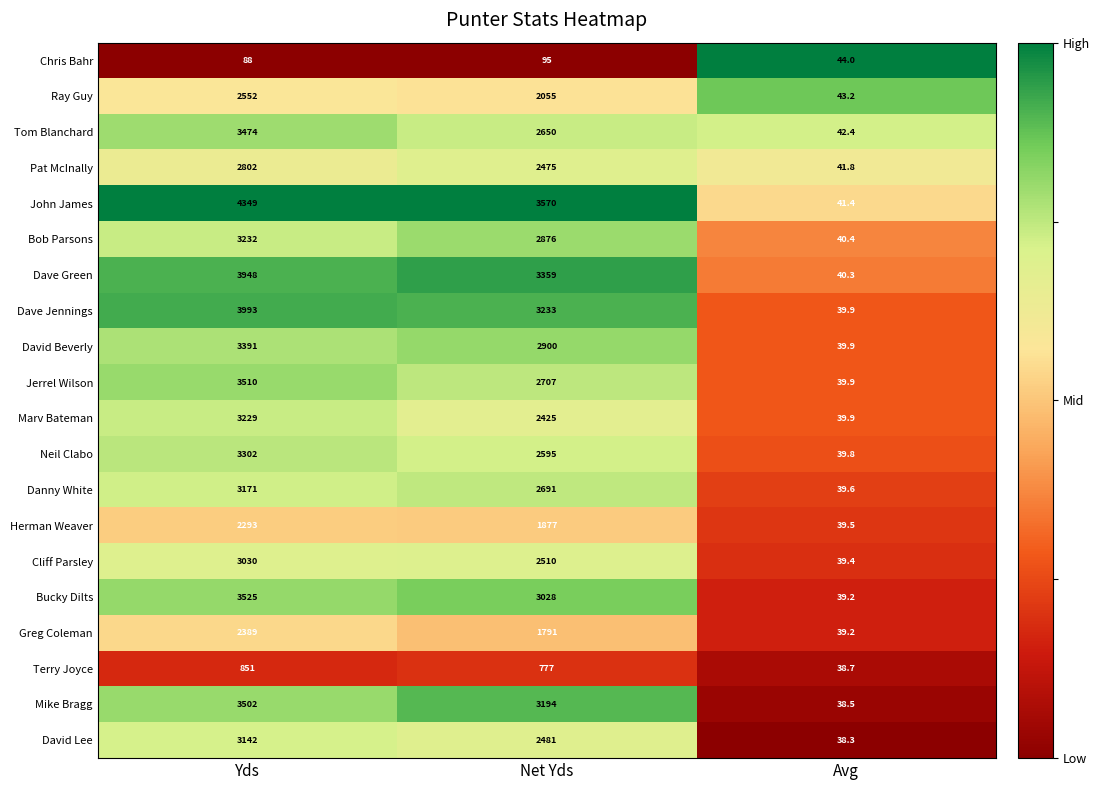

Rank the series by their maximum value, from lowest to highest.

Chris Bahr, Terry Joyce, Herman Weaver, Greg Coleman, Ray Guy, Pat McInally, Cliff Parsley, David Lee, Danny White, Marv Bateman, Bob Parsons, Neil Clabo, David Beverly, Tom Blanchard, Mike Bragg, Jerrel Wilson, Bucky Dilts, Dave Green, Dave Jennings, John James